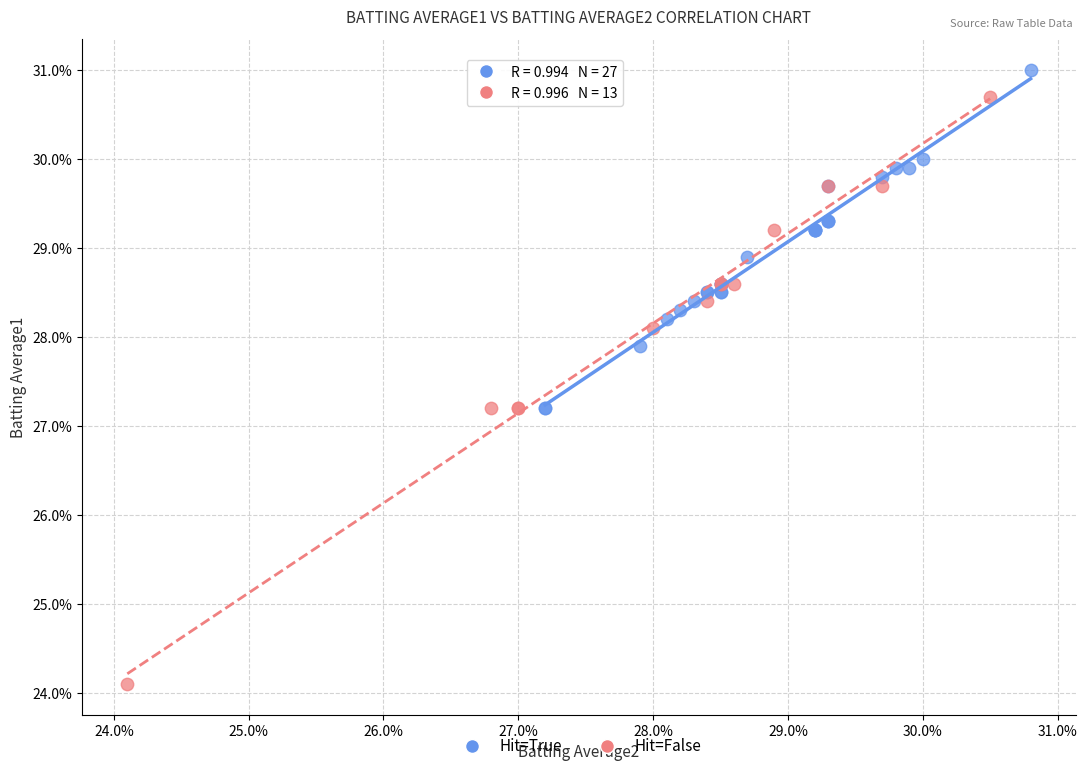

Which series reaches the maximum Y coordinate?

Hit=True